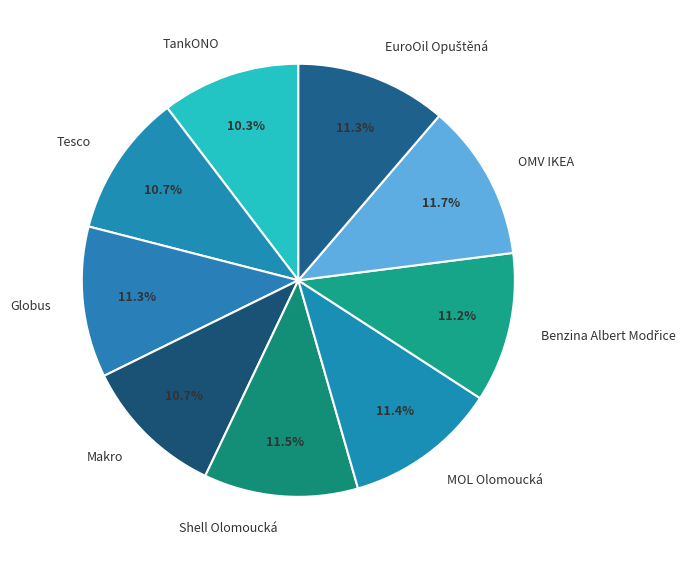

To the nearest percent, what portion does MOL Olomoucká represent?

11%